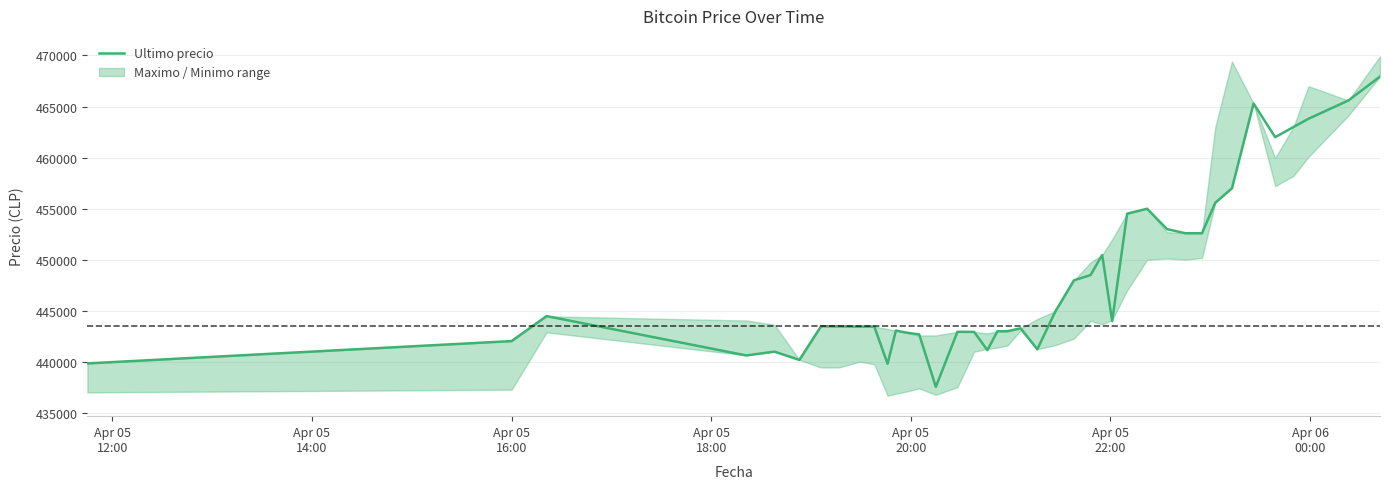

What is the difference between the maximum and second lowest values?

28109